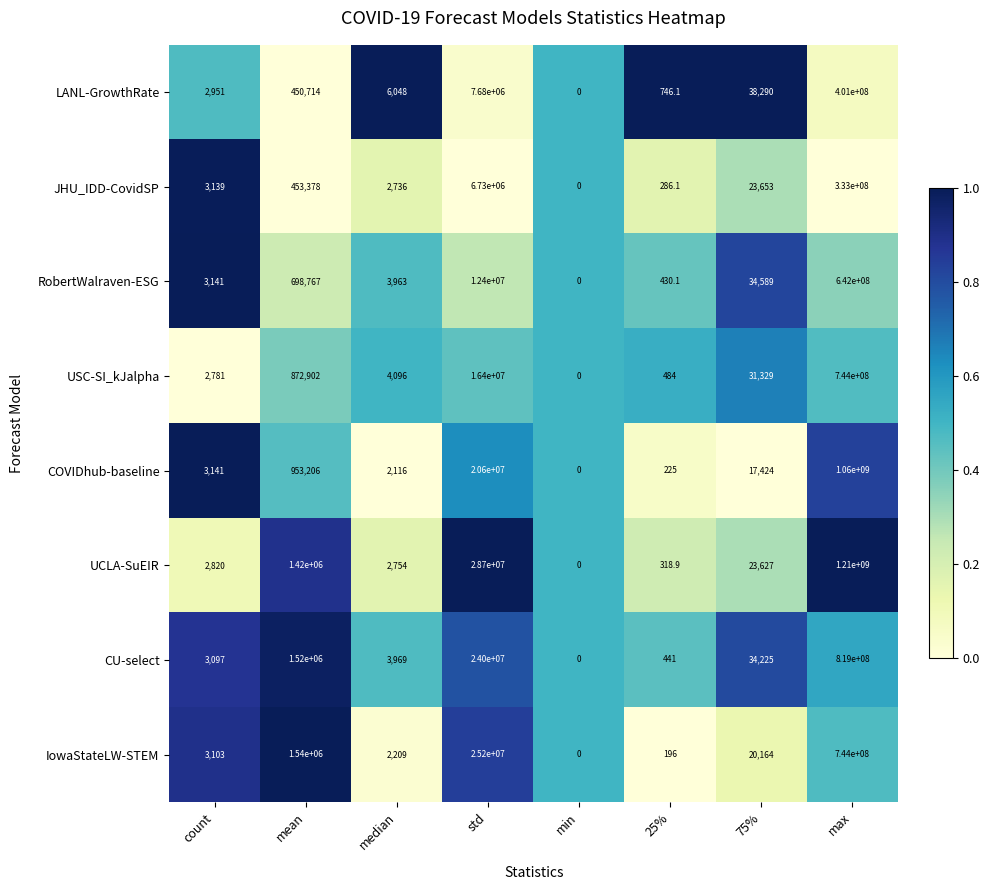

What is the difference between the maximum and minimum values in the UCLA-SuEIR series?

1210000000.0